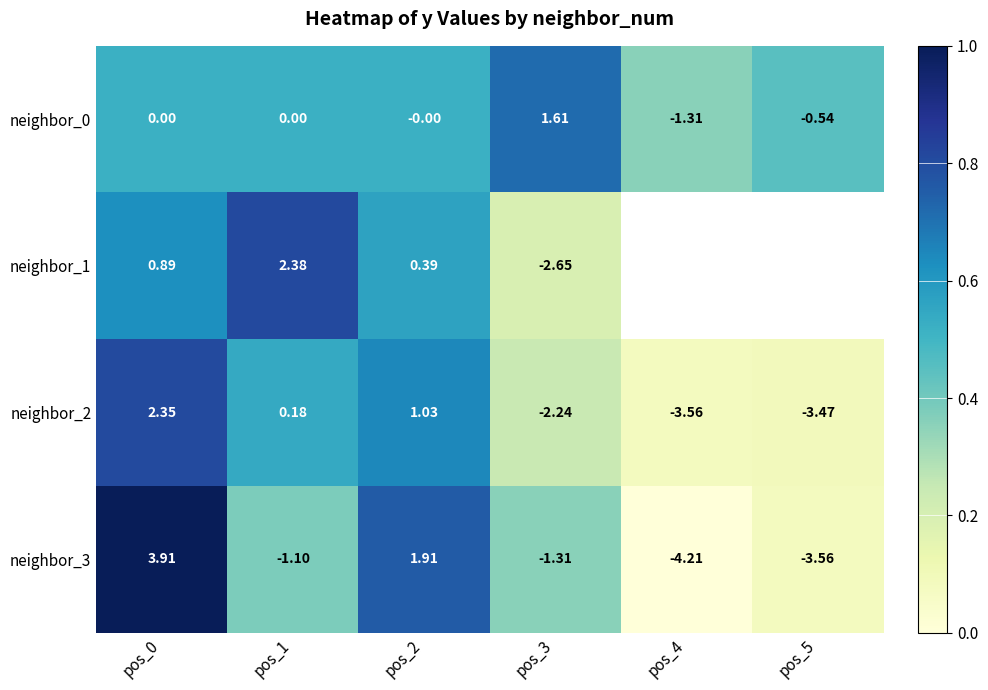

What is the total value across all series at pos_1?

1.5